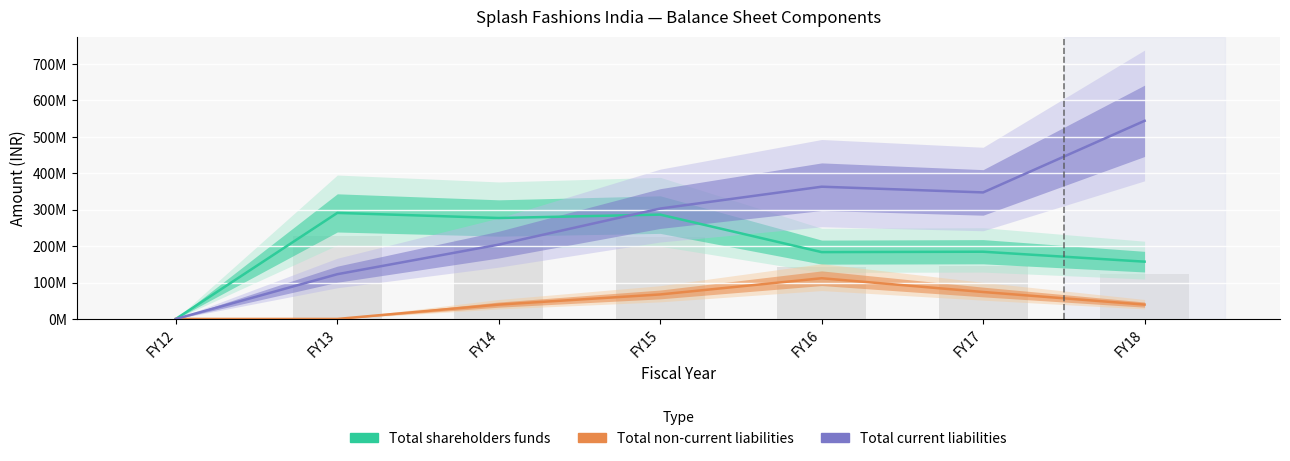

Which label corresponds to the smallest value in the chart?

FY12